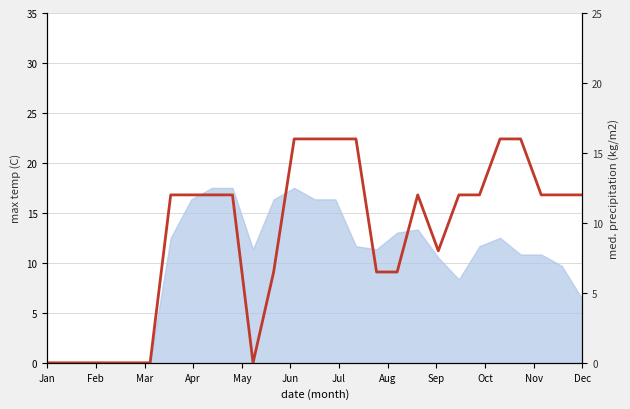

Reading right to left, what are all the values shown in this chart?

12.0	12.0	12.0	16.0	16.0	12.0	12.0	8.0	12.0	6.5	6.5	16.0	16.0	16.0	16.0	6.5	0.0	12.0	12.0	12.0	12.0	0.0	0.0	0.0	0.0	0.0	0.0